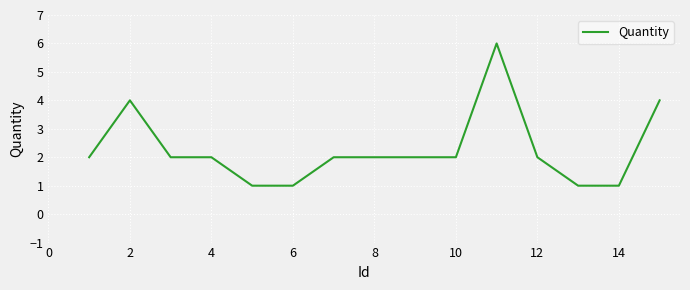

Reading left to right, extract all data points from this chart.

2	4	2	2	1	1	2	2	2	2	6	2	1	1	4